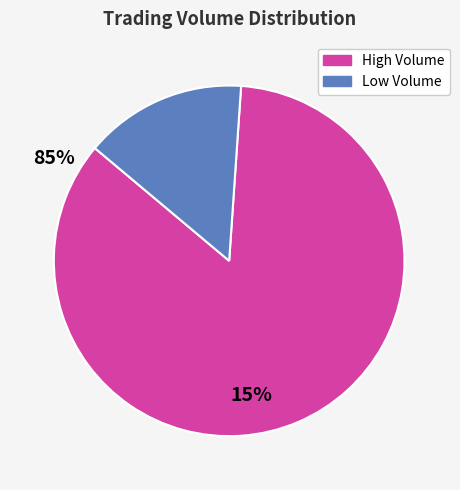

Between Low Volume and High Volume, which is larger?

High Volume